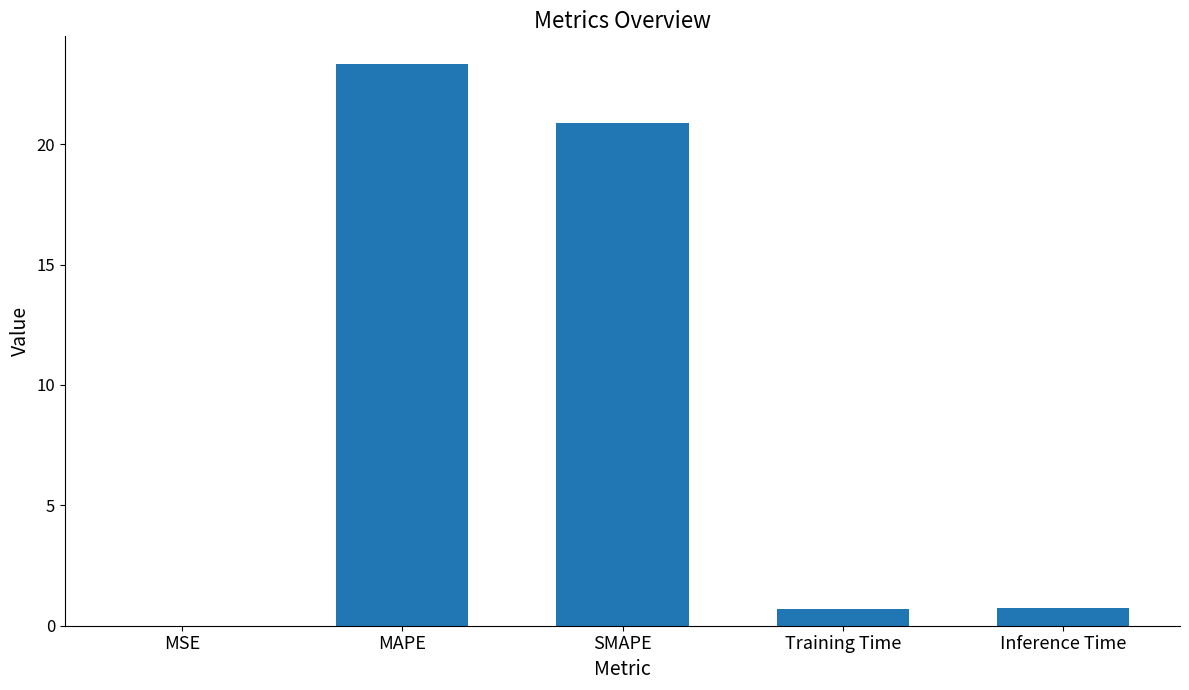

Between MAPE and Training Time, which is larger?

MAPE